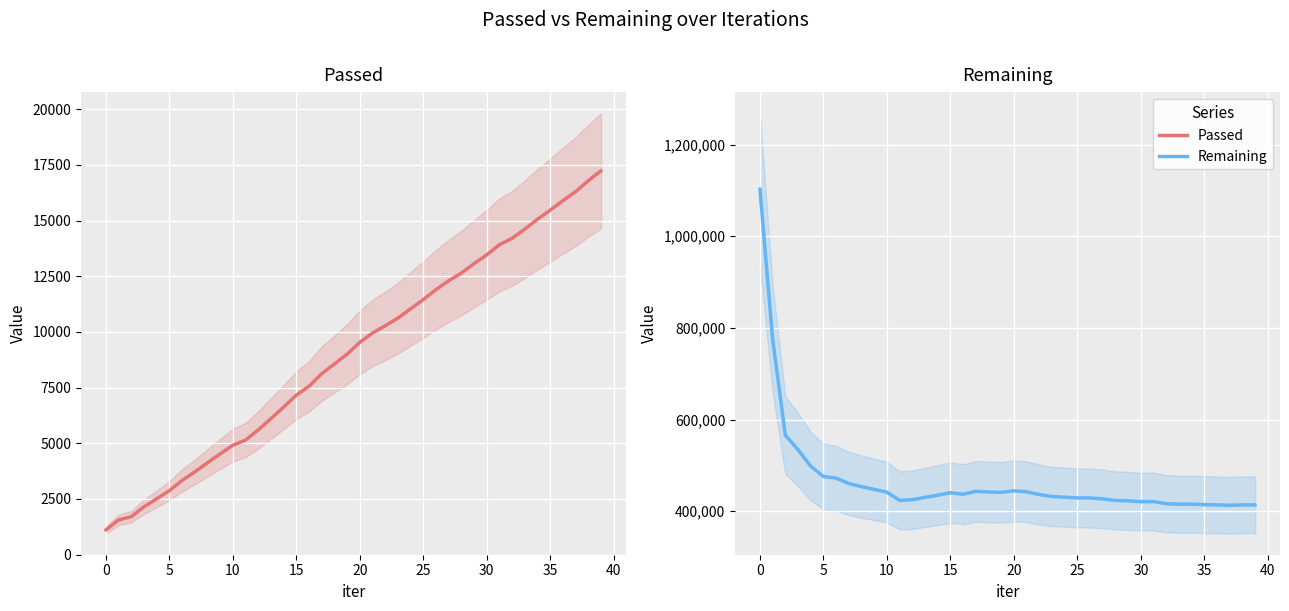

What is the greatest value displayed?

1103129